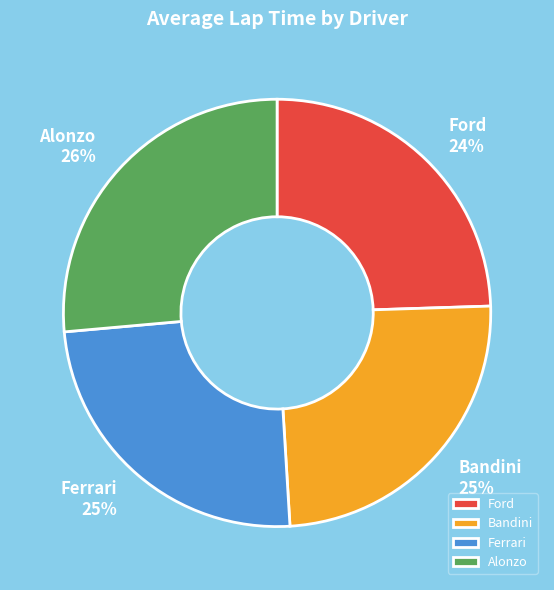

To the nearest percent, what portion does Ford represent?

24%